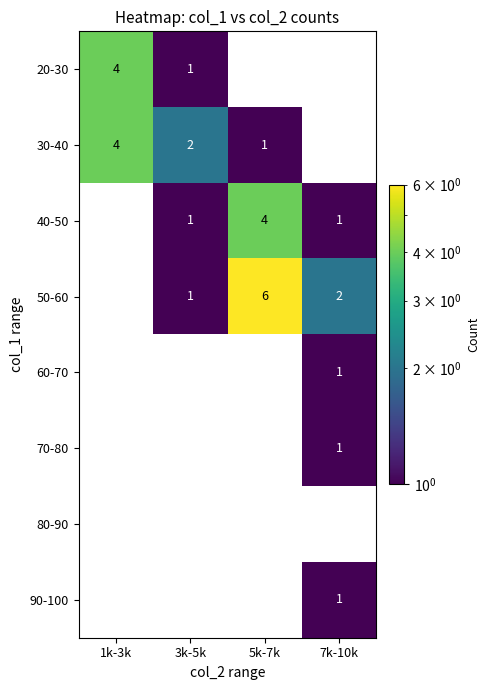

What is the sum of the 30-40 values at 5k-7k and 1k-3k?

5